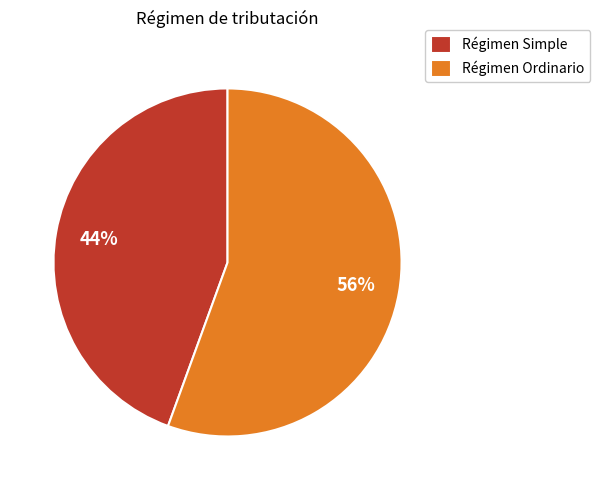

Which category accounts for the majority?

Régimen Ordinario